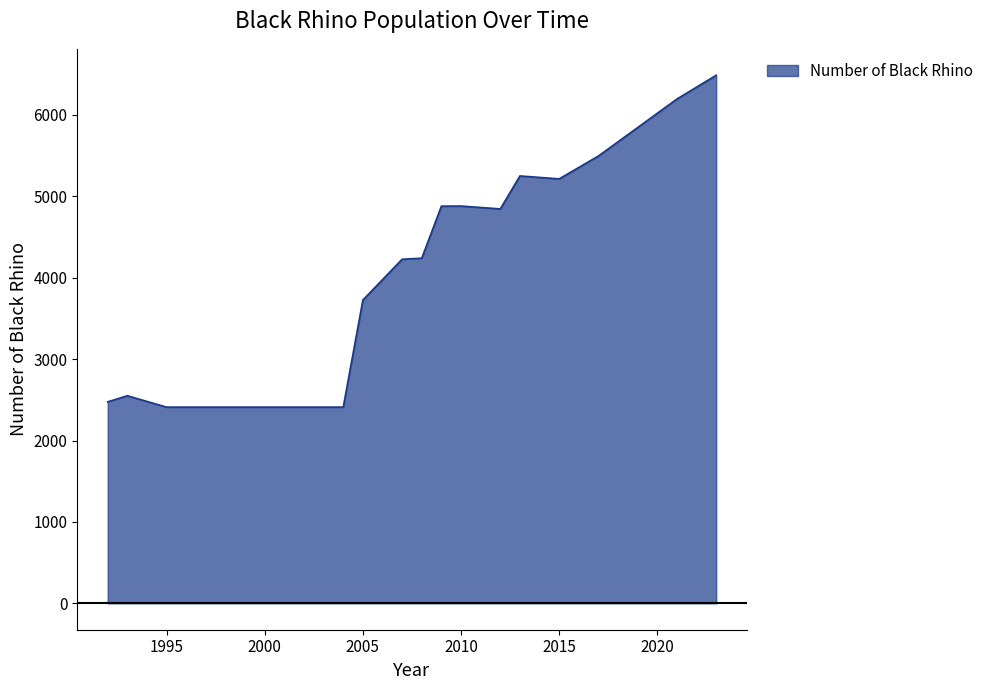

What is the smallest value displayed?

2410